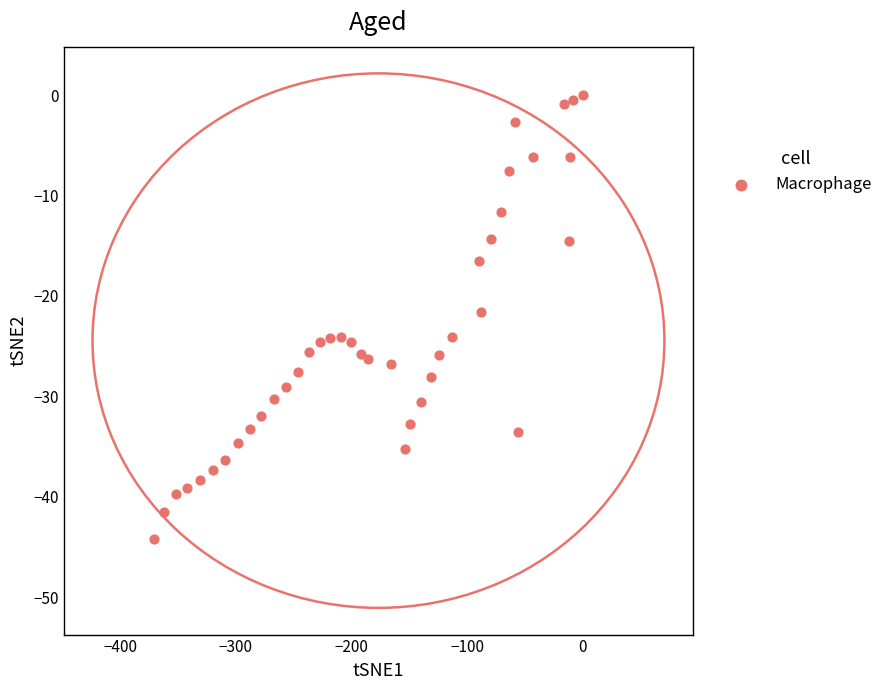

What is the range of Y values (max minus min)?

44.2